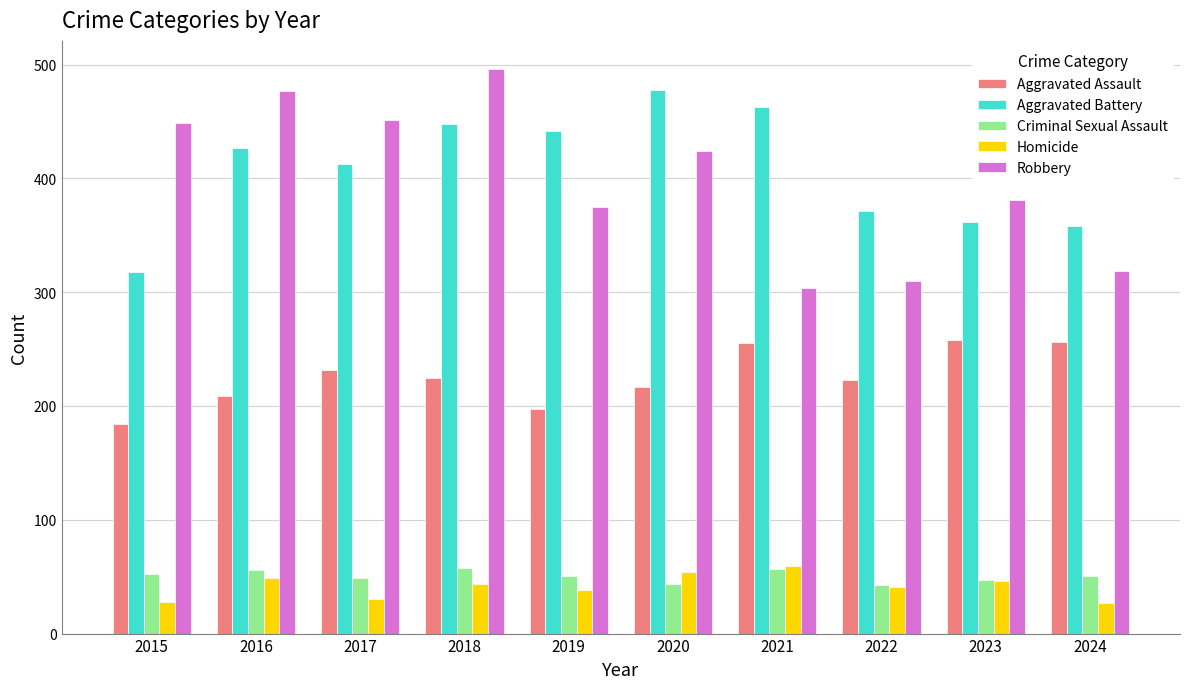

What is the spread (max minus min) of values at 2019?

404